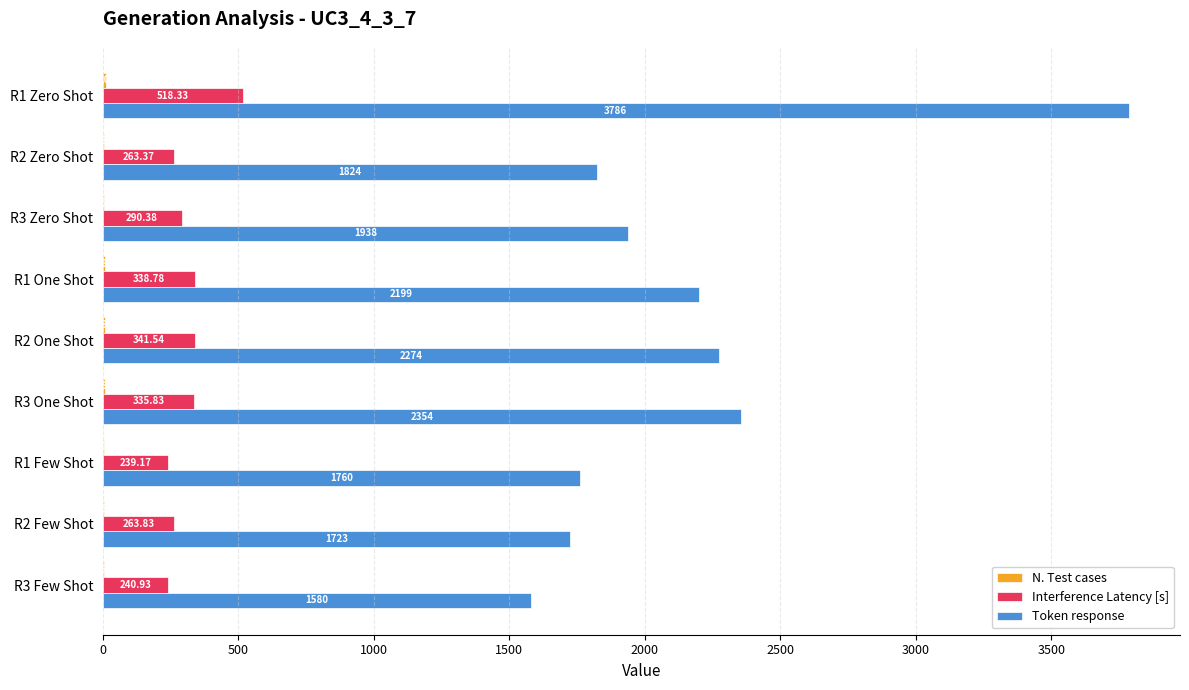

At which category is the sum across all series the highest?

R1 Zero Shot